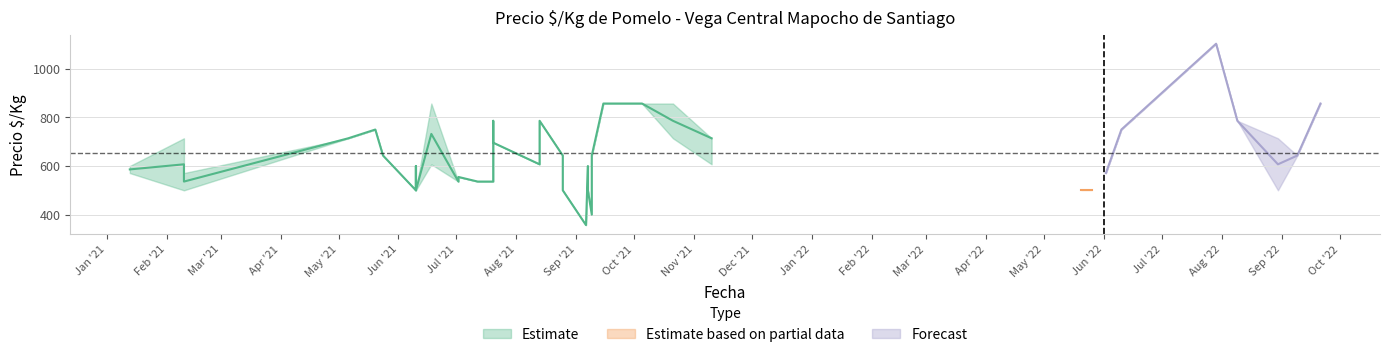

Is this an area chart (filled region under the line)?

No